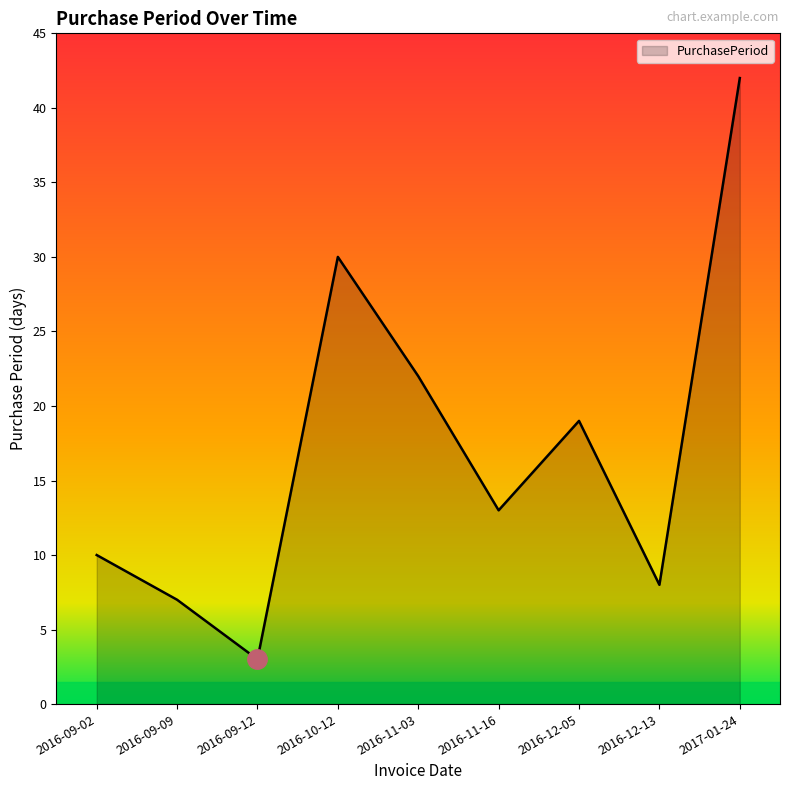

What is the difference between the second highest and second lowest values?

23